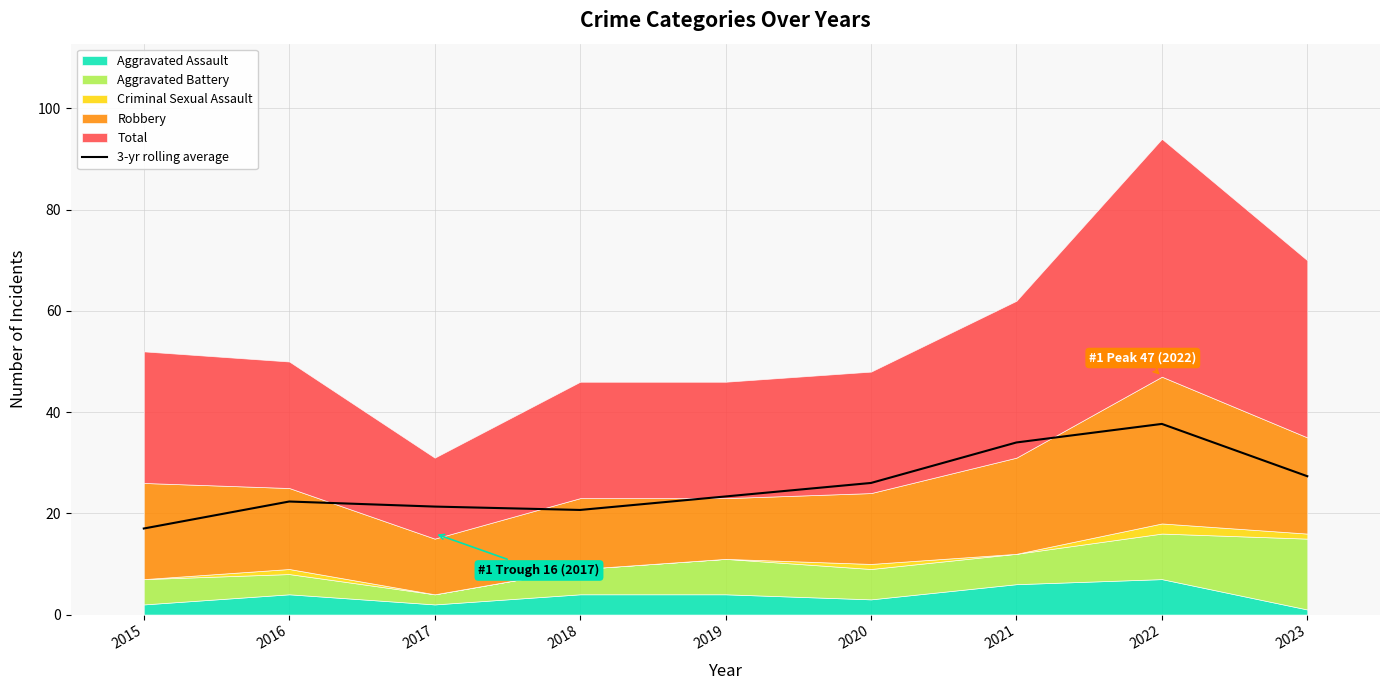

The value of 3-yr rolling average at 2020 is 42.4. True or false?

False